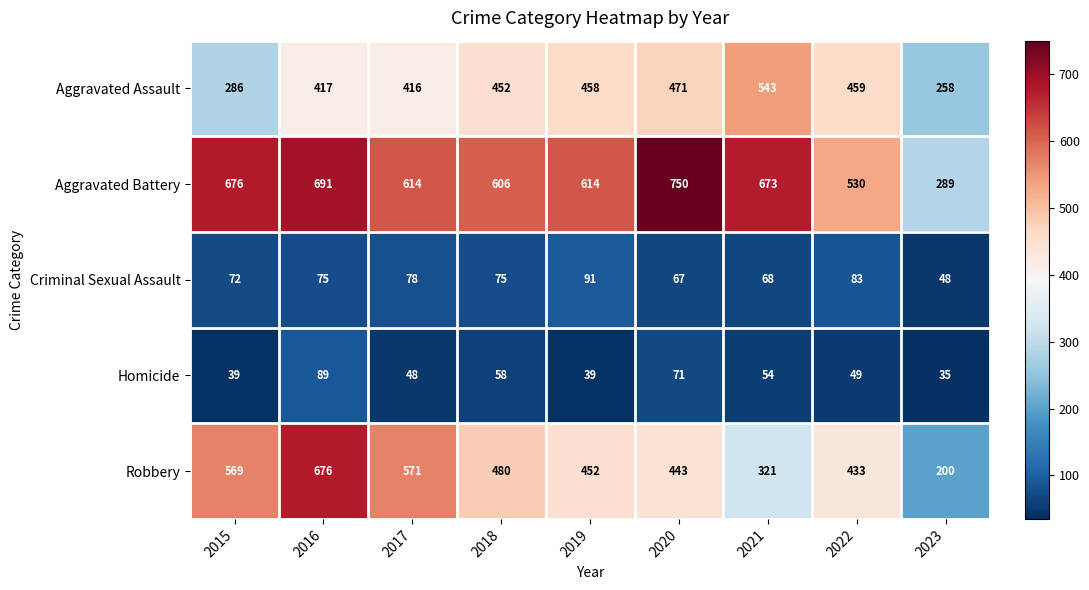

What is the difference between the Aggravated Battery values at 2021 and 2018?

67